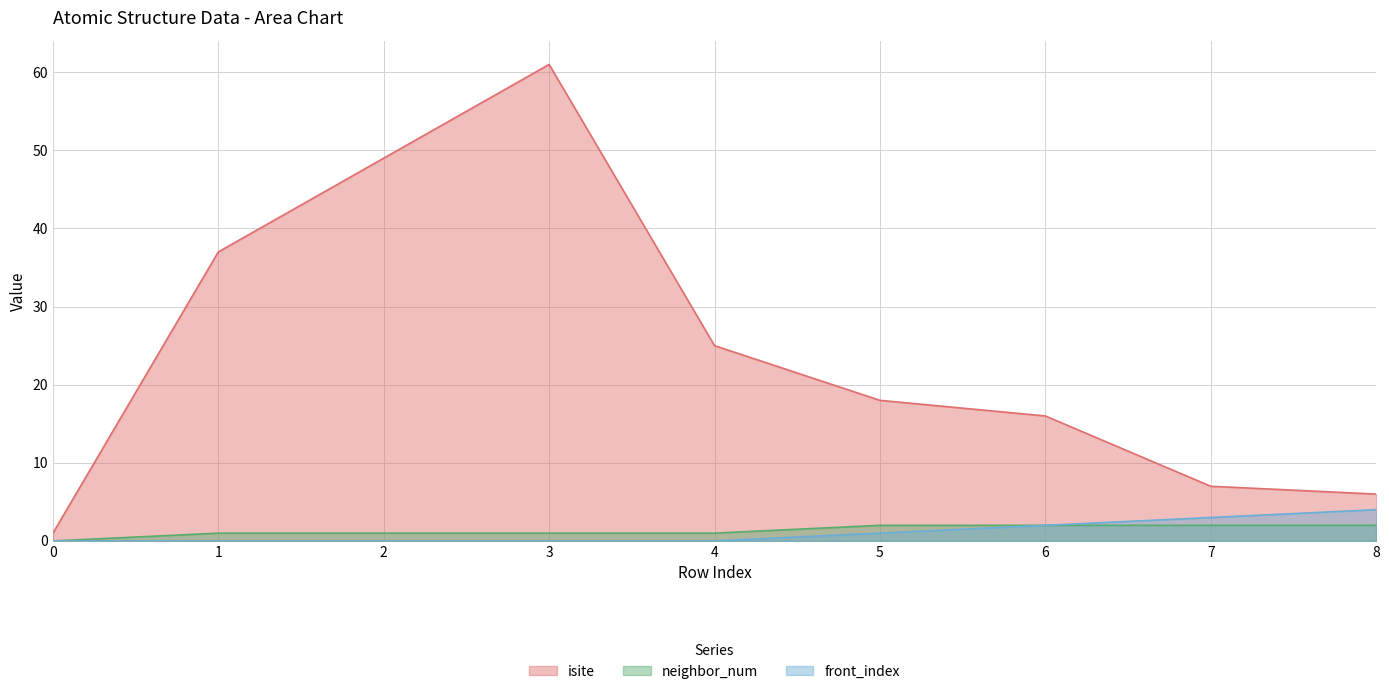

List the series in order of their peak value, highest first.

isite, front_index, neighbor_num